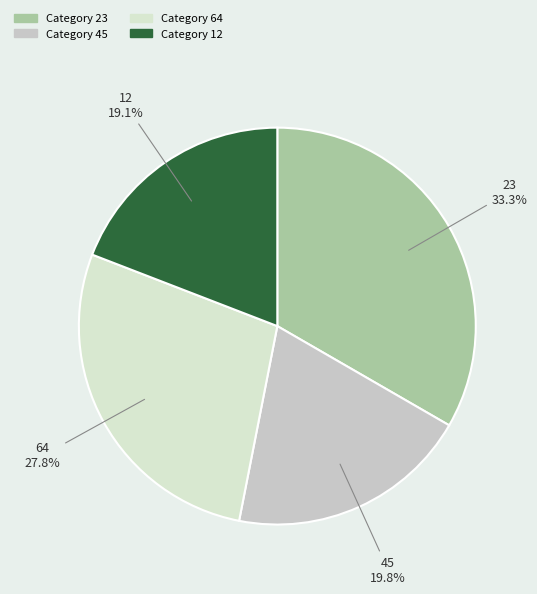

Rank the categories by value from lowest to highest.

12, 45, 64, 23